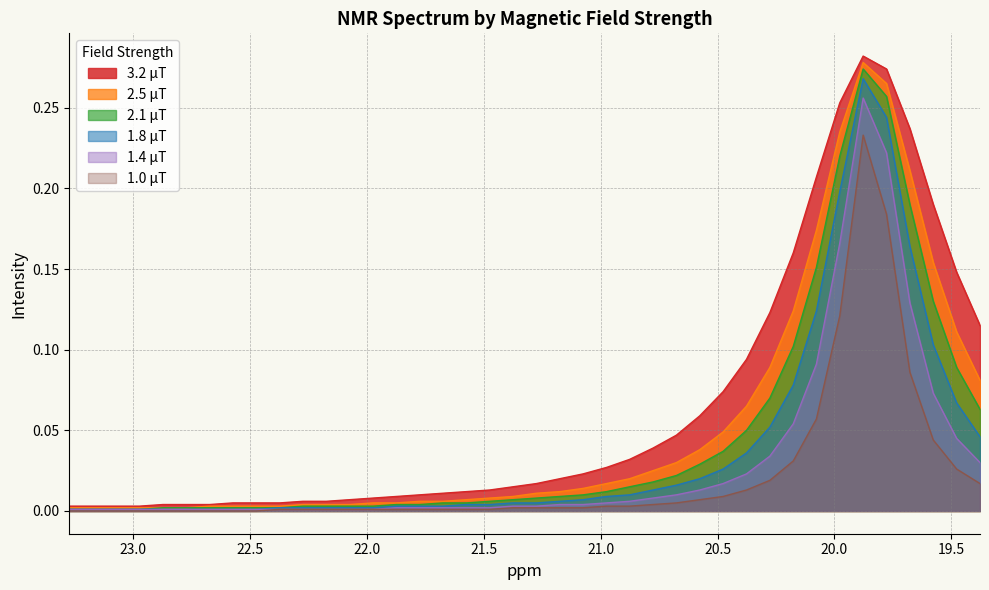

True or false: 1.8 μT and 1.0 μT cross at least once.

False